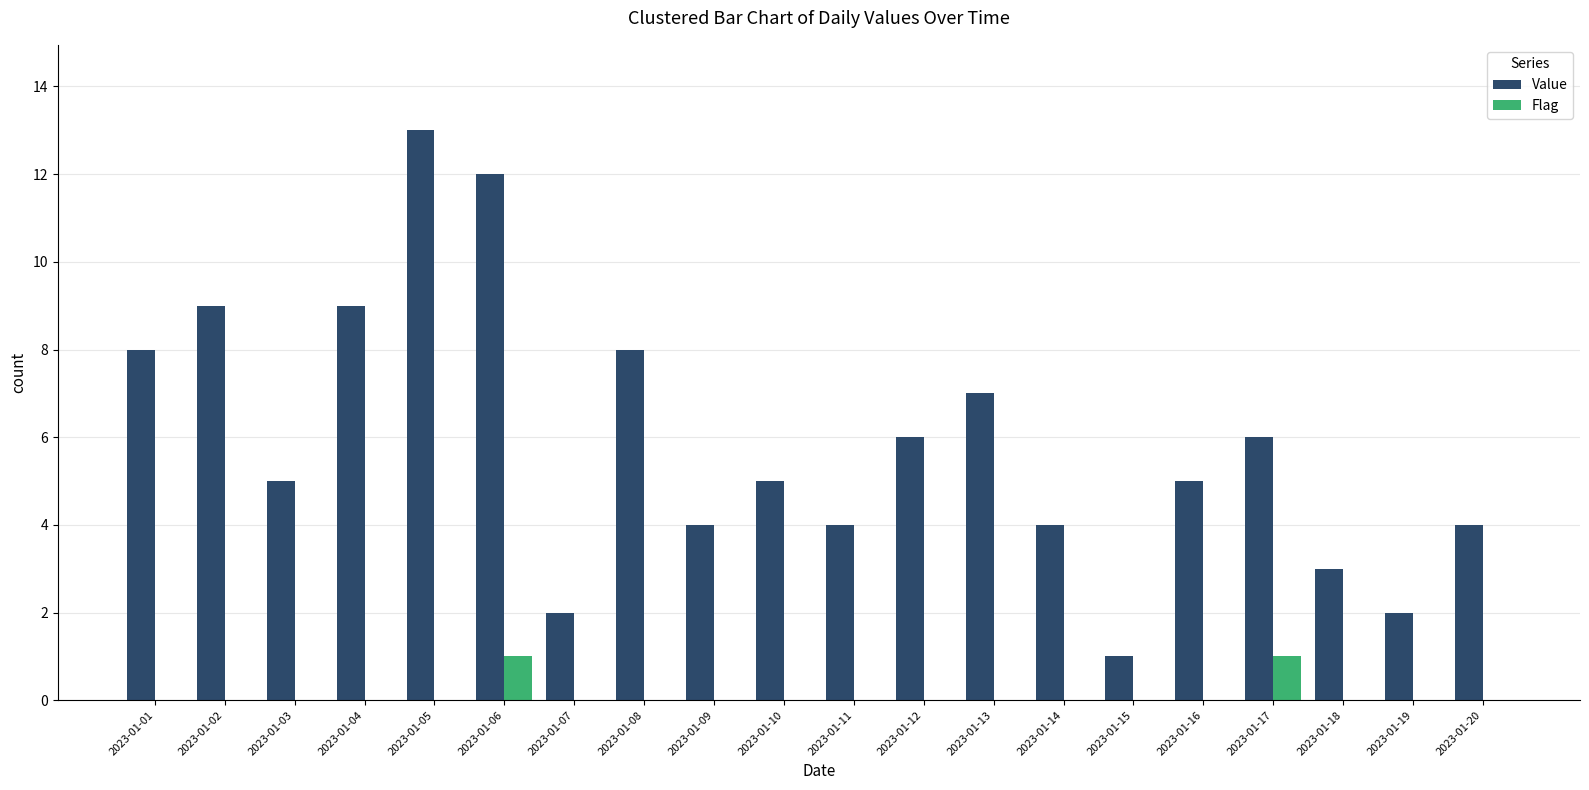

What is the maximum value shown in the chart?

13